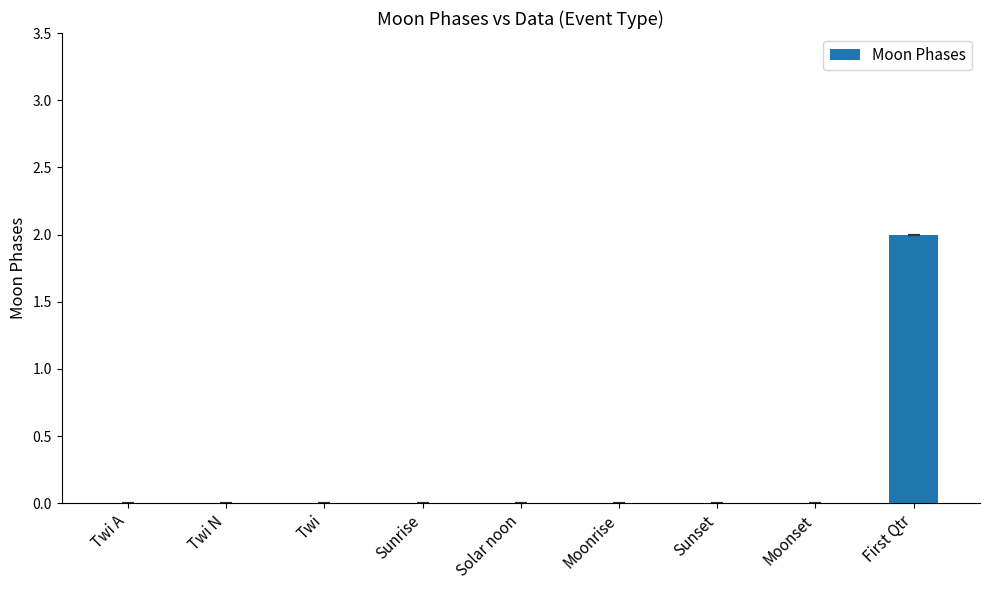

Which label corresponds to the largest value in the chart?

First Qtr